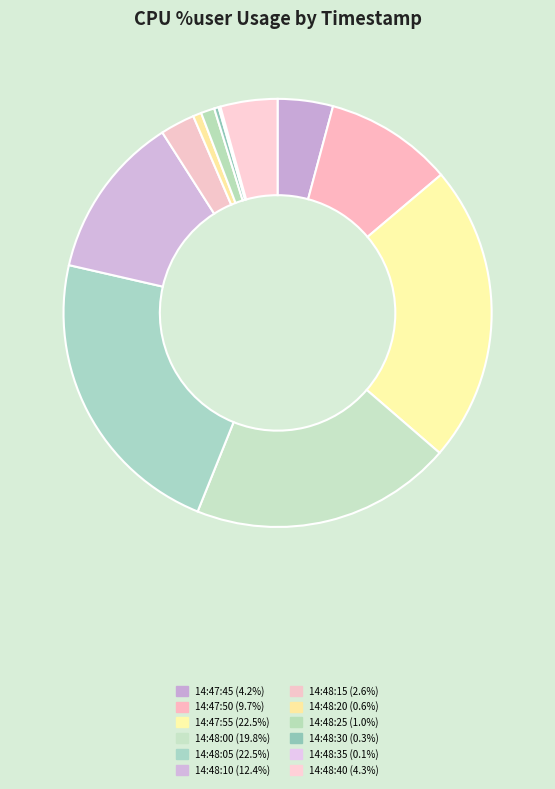

What is the total percentage of 14:48:05 and 14:48:35?

22.6%